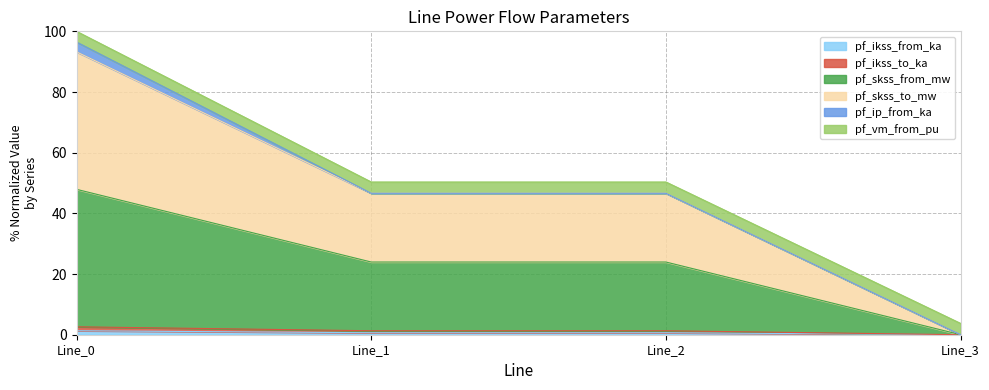

Which series changed the most between Line_1 and Line_2?

pf_ikss_from_ka